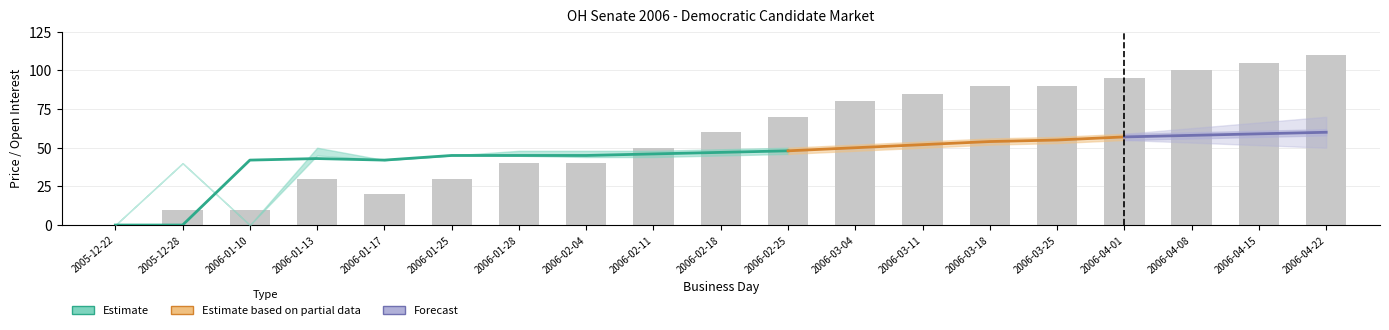

Reading left to right, transcribe all the data shown in this chart.

0	10	10	30	20	30	40	40	50	60	70	80	85	90	90	95	100	105	110